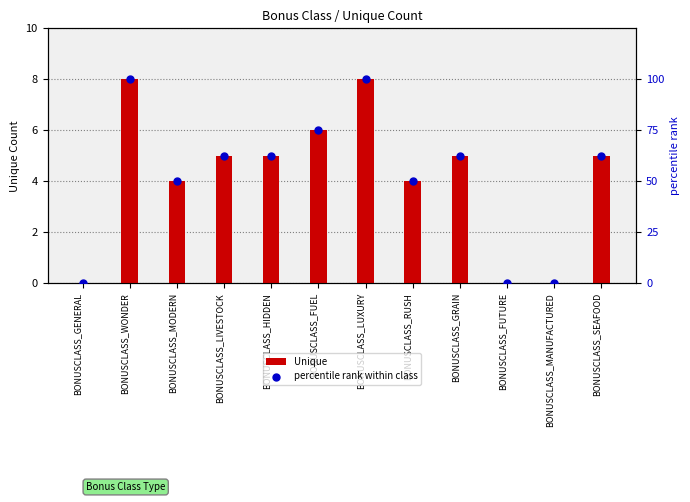

Which series has the largest total across all categories?

percentile rank within class